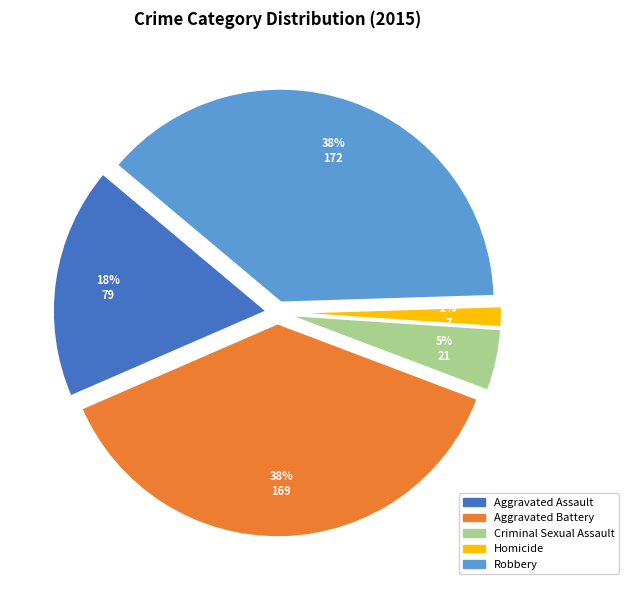

Count the number of slices in the pie.

5